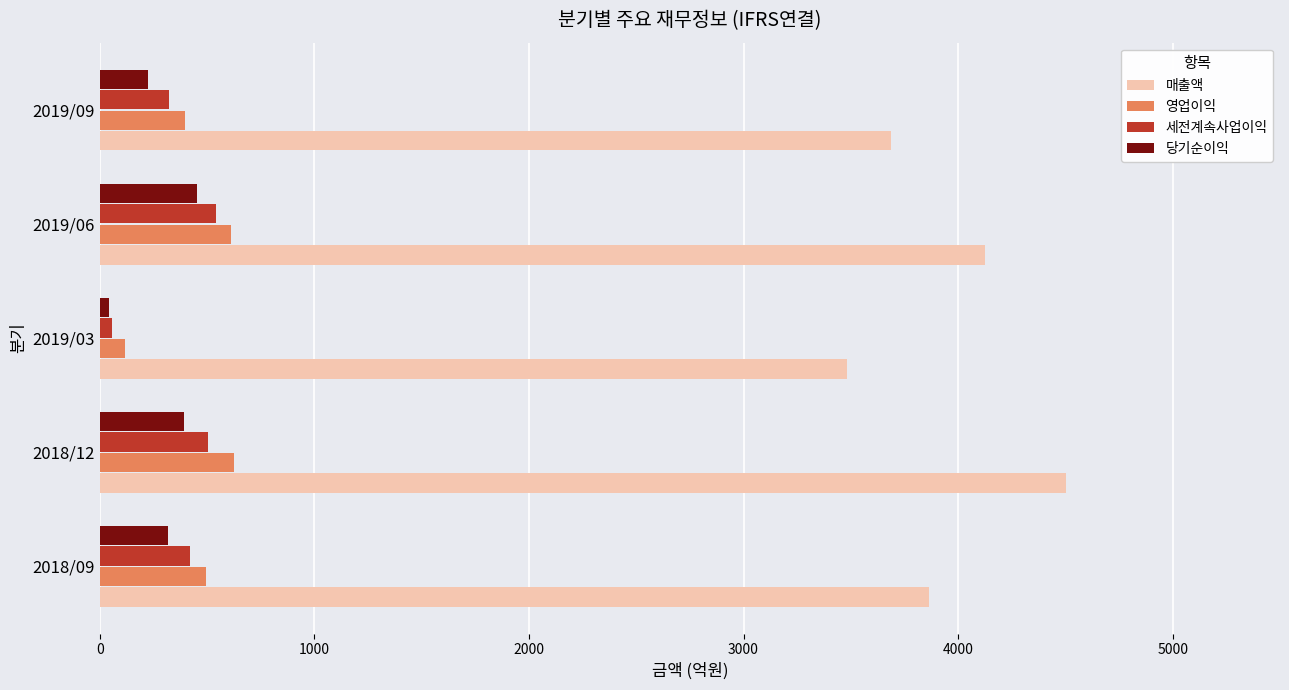

What is the average value of the 세전계속사업이익 series?

370